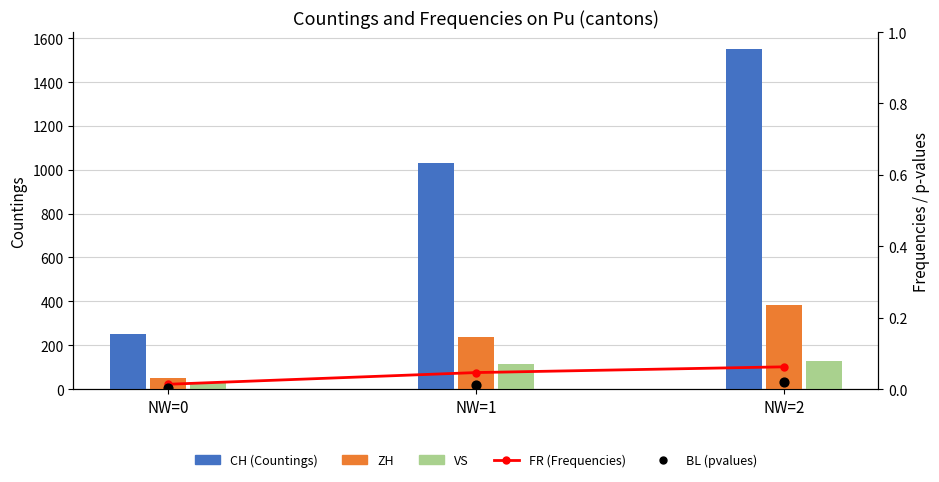

What is the total value across all series at NW=0?

332.6